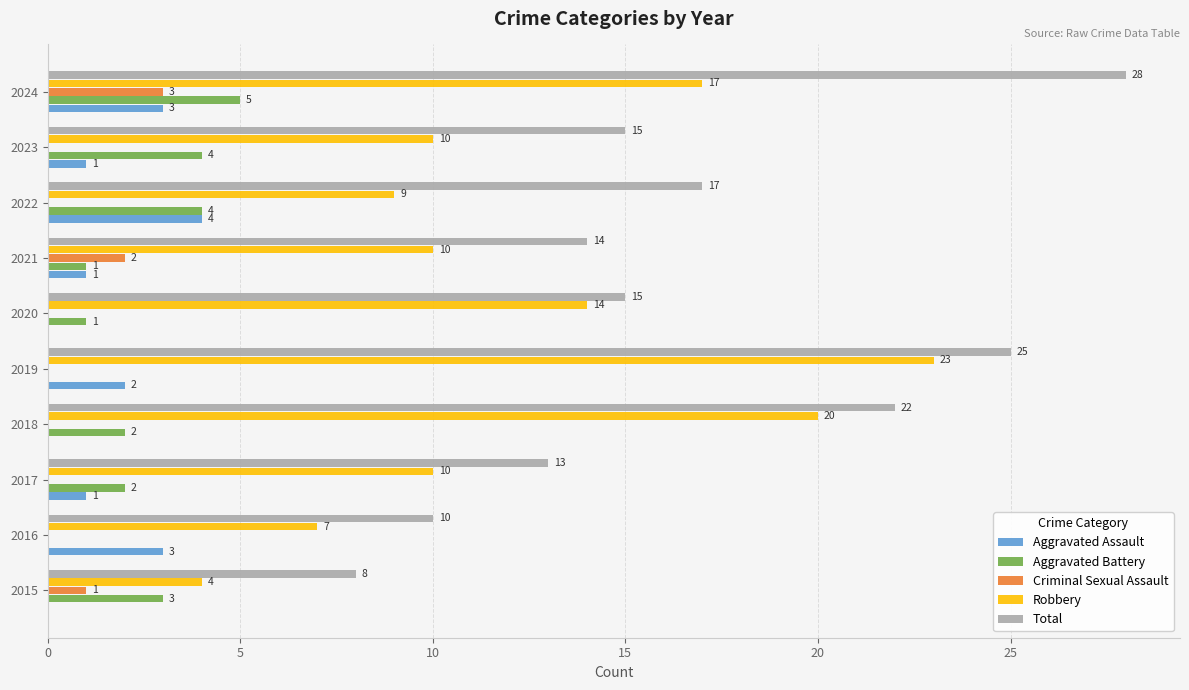

What is the highest value of the Robbery series?

23